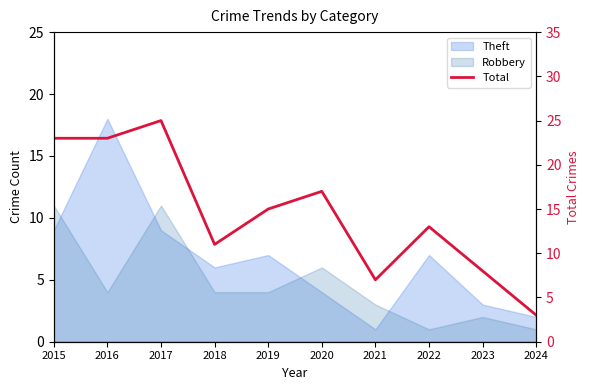

Reading left to right, what are all the values shown in this chart?

2015=23	2016=23	2017=25	2018=11	2019=15	2020=17	2021=7	2022=13	2023=8	2024=3